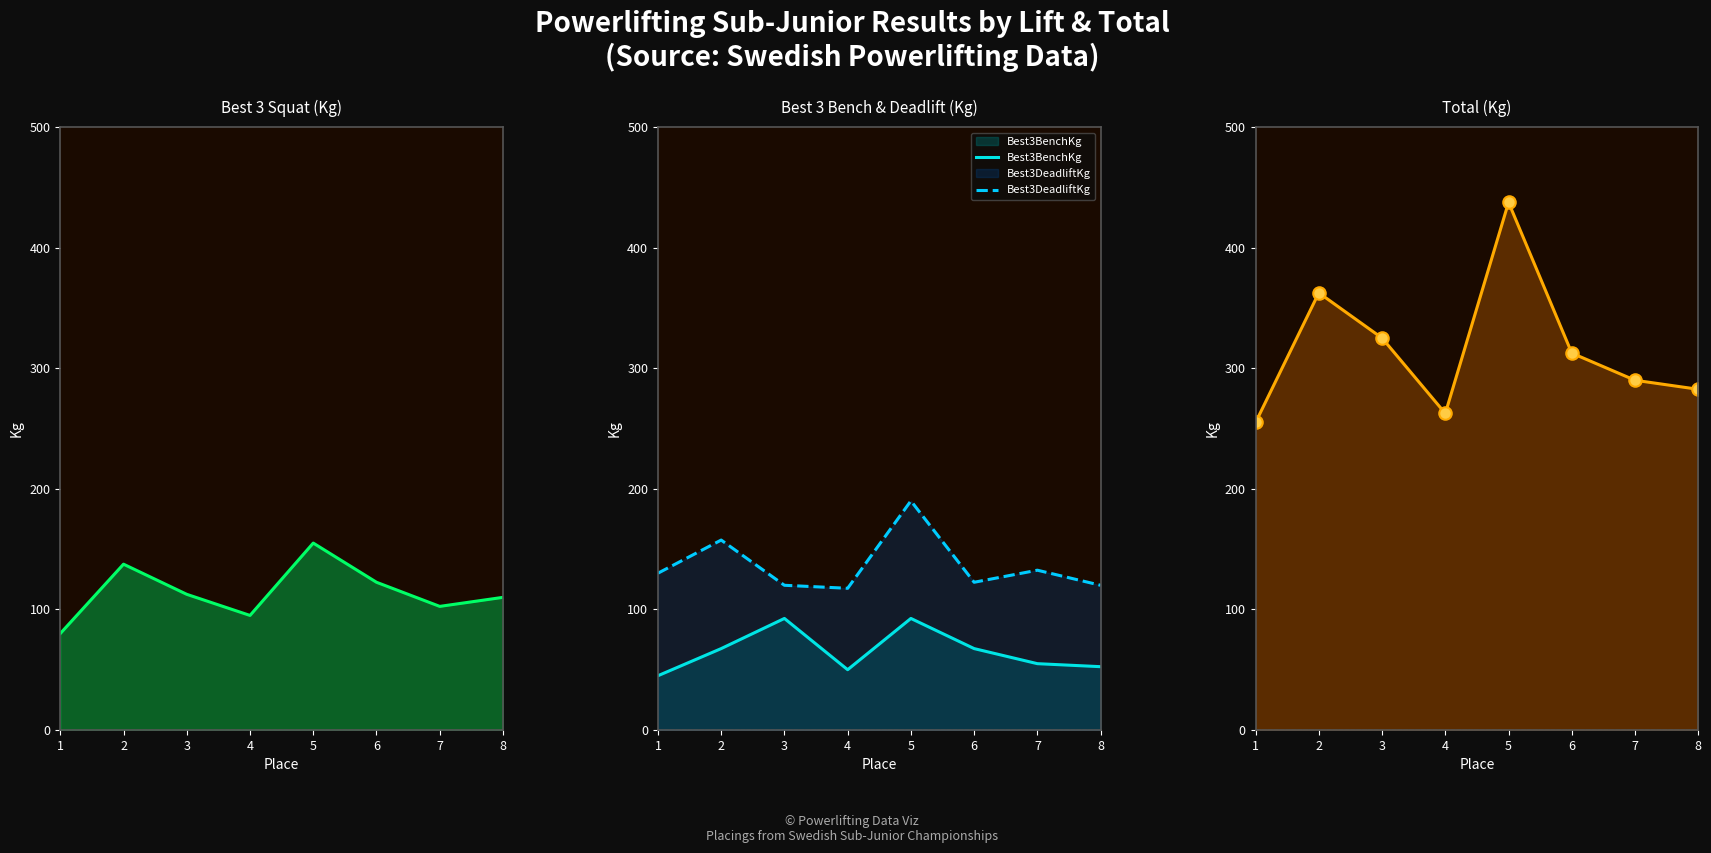

True or false: Best3DeadliftKg and TotalKg_dots cross at least once.

False